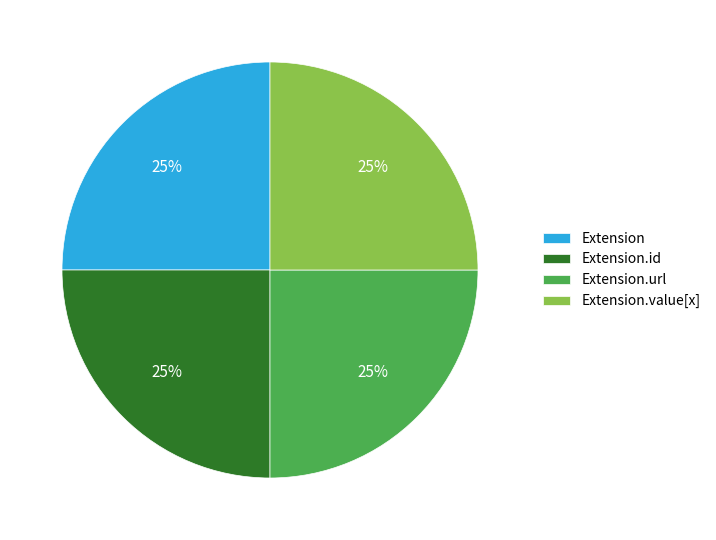

Is there any slice that represents more than half of the pie?

No